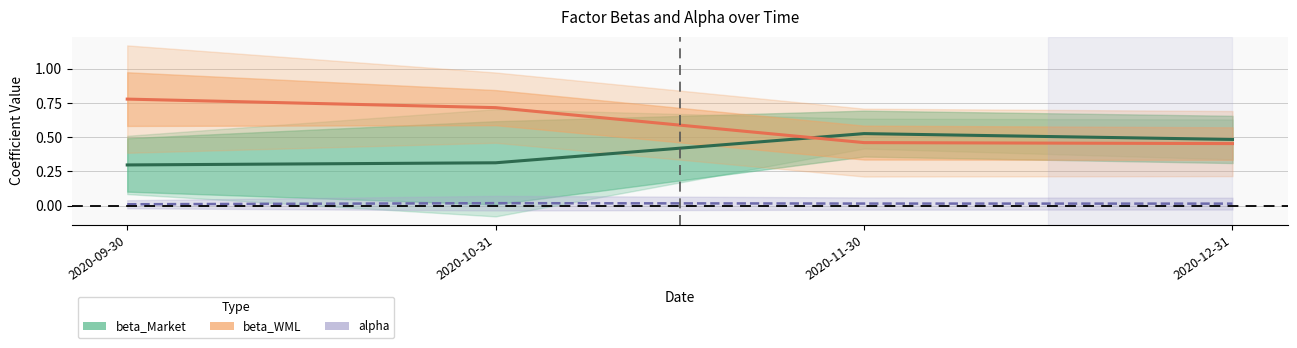

Reading left to right, transcribe all the data shown in this chart.

alpha: 0.0	0.0	0.0	0.0
beta_Market: 0.3	0.3	0.5	0.5
beta_WML: 0.8	0.7	0.5	0.5